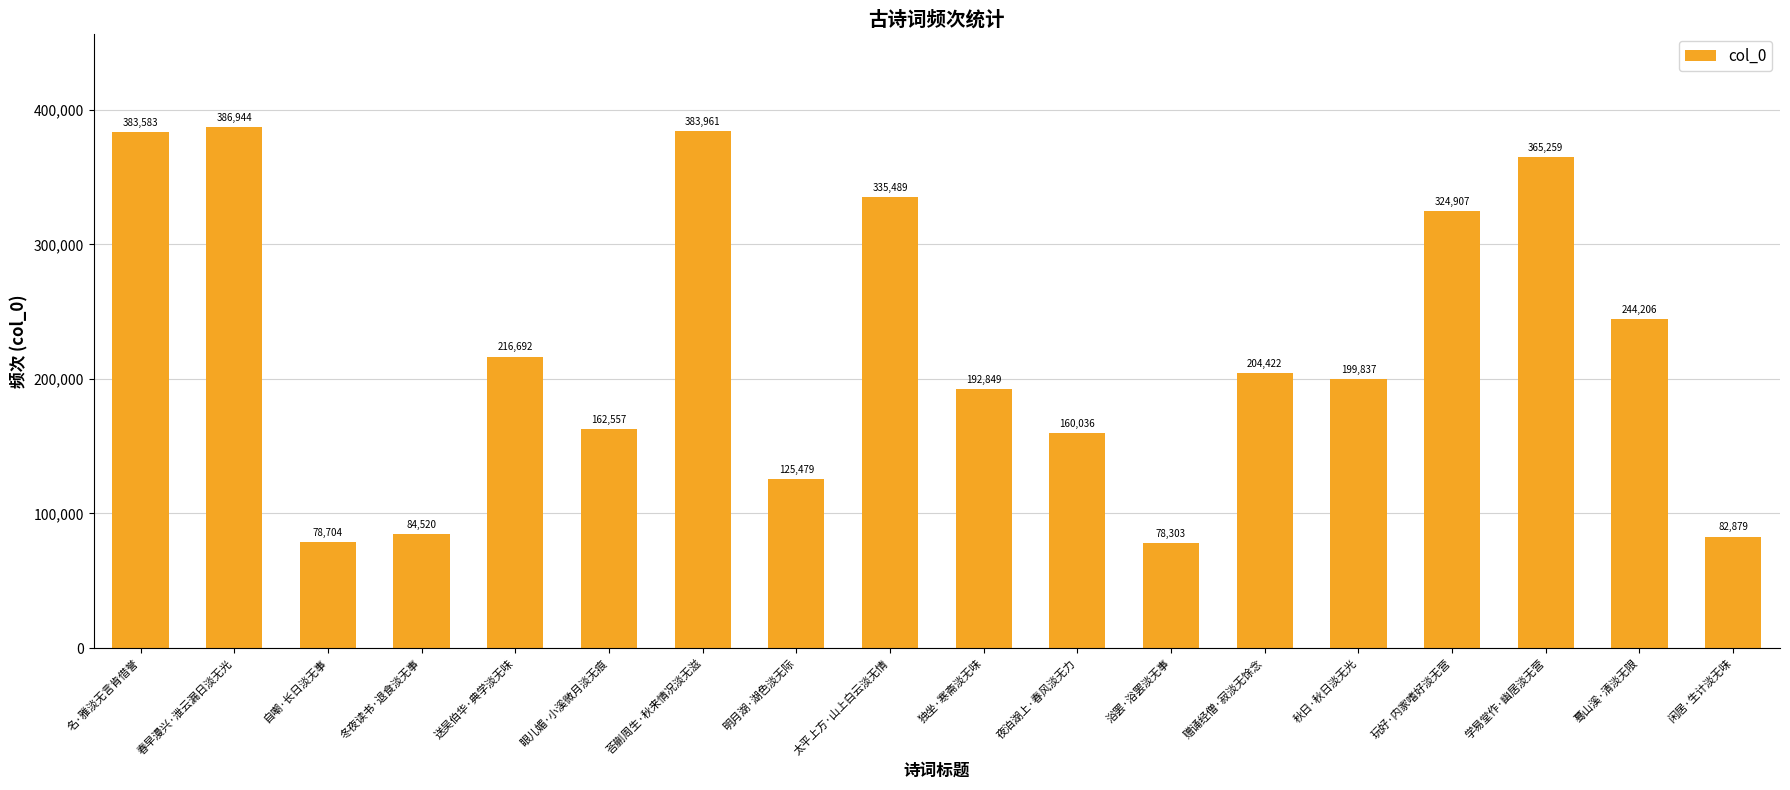

List the labels in order of value, largest first.

春早漫兴·泄云漏日淡无光, 荅蒯周生·秋来情况淡无滋, 名·雅淡无言肯借誉, 学易堂作·幽居淡无营, 太平上方·山上白云淡无情, 玩好·内家嗜好淡无营, 蓦山溪·清淡无限, 送吴伯华·典学淡无味, 赠诵经僧·寂淡无馀念, 秋日·秋日淡无光, 独坐·寒斋淡无味, 眼儿媚·小溪微月淡无痕, 夜泊湖上·春风淡无力, 明月湖·湖色淡无际, 冬夜读书·退食淡无事, 闲居·生计淡无味, 自嘲·长日淡无事, 浴罢·浴罢淡无事